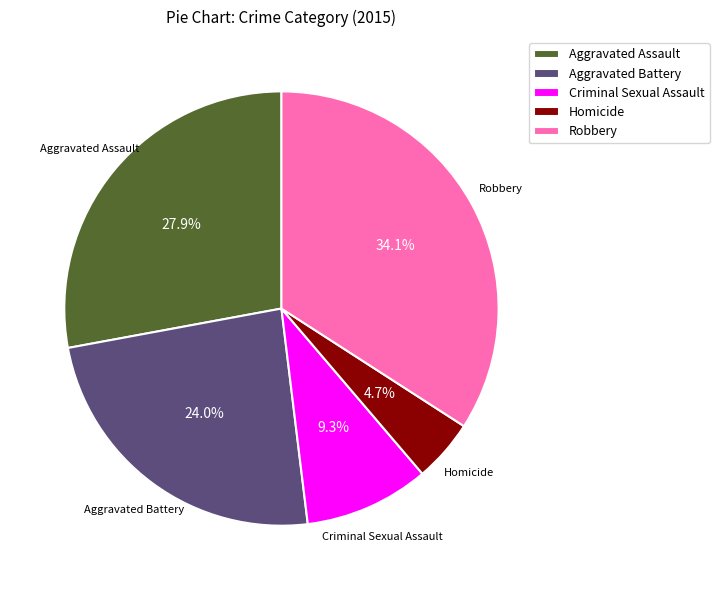

Approximately how many times larger is the value at Criminal Sexual Assault compared to Aggravated Battery?

0.4